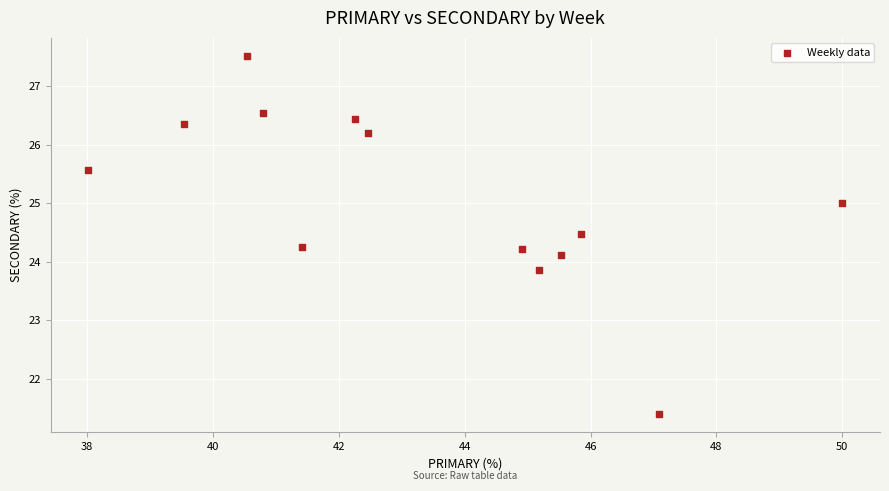

What is the range of Y values (max minus min)?

6.1